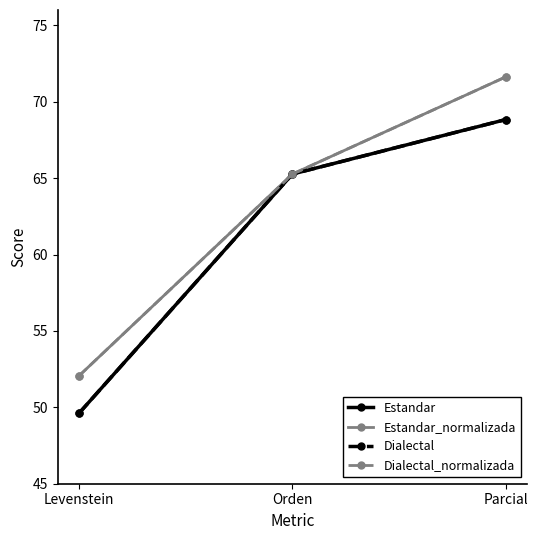

What is the difference between the Dialectal values at Orden and Parcial?

3.6